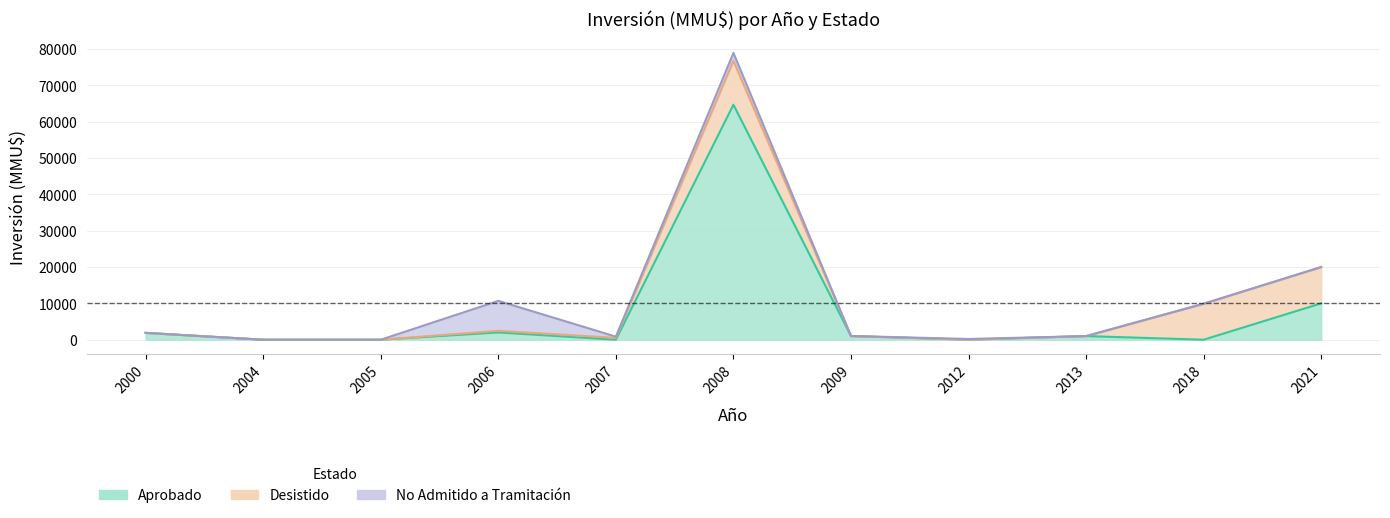

Is it true that Aprobado equals 1410 at 2009?

False